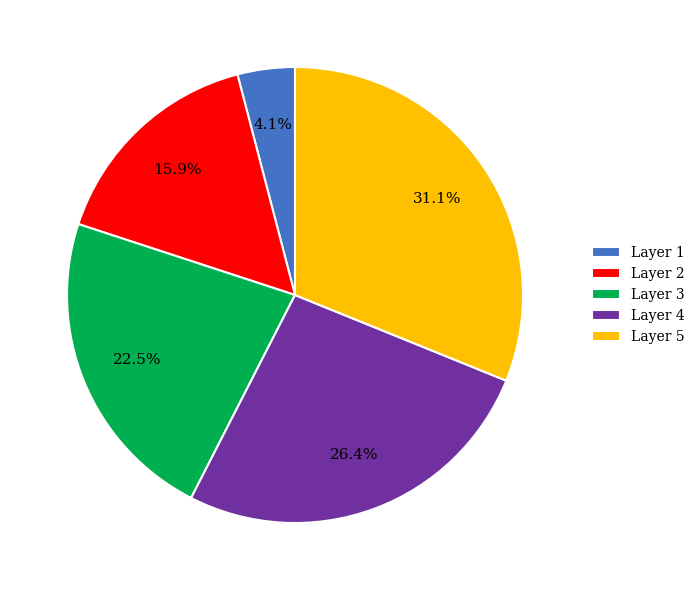

To the nearest percent, what is the difference between the largest and smallest slice percentages?

27%